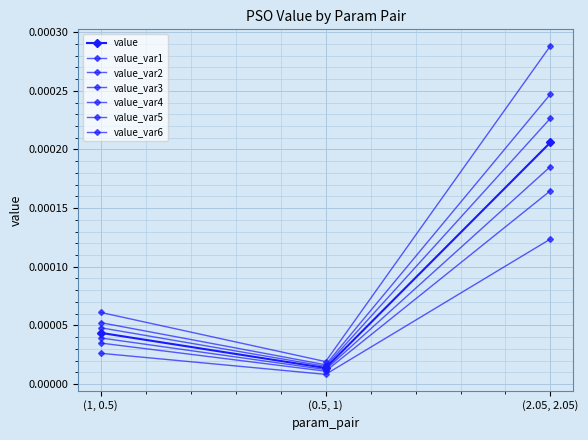

What position from the right is (2.05, 2.05)?

1